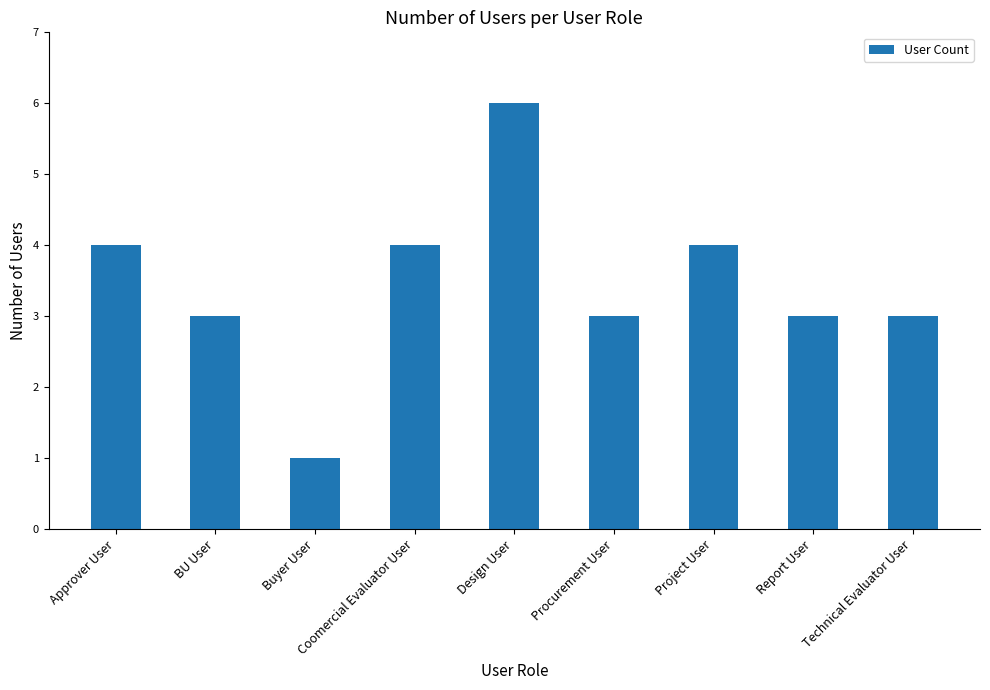

At which category does the chart reach its minimum across all series?

Buyer User